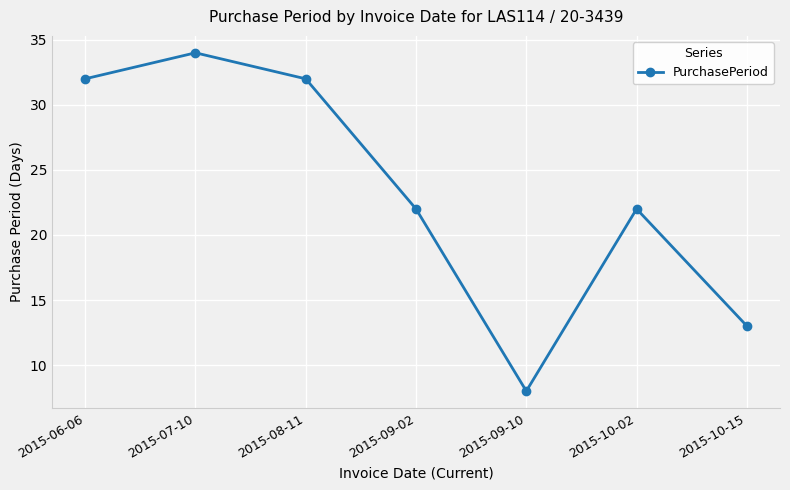

The chart shows a value of 15 at 2015-08-11. True or false?

False